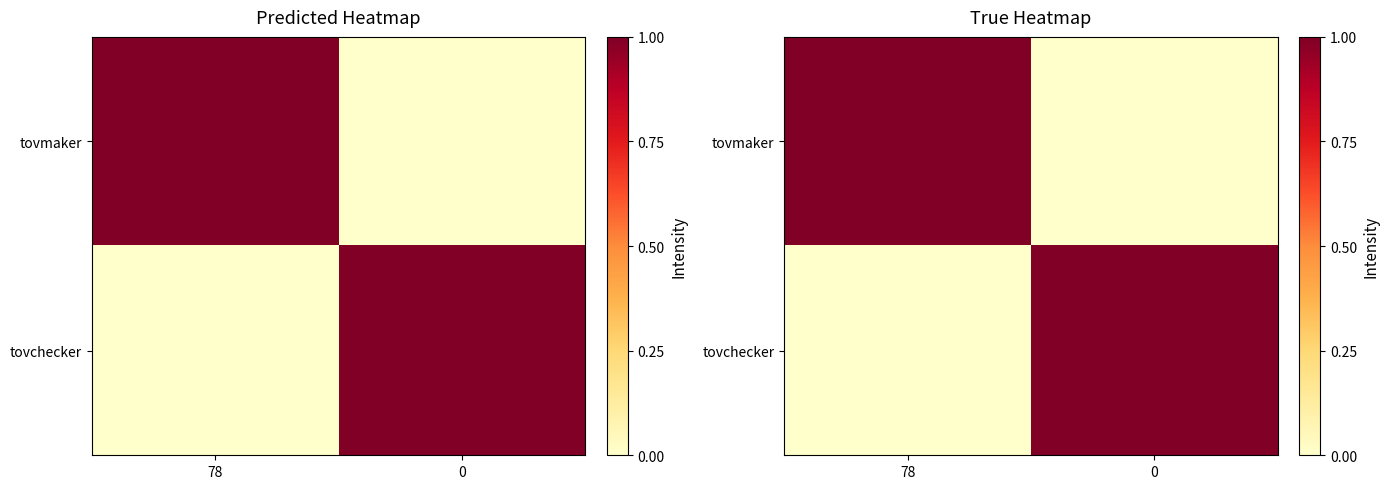

Count the tovmaker values in the range 0 to 1.

2